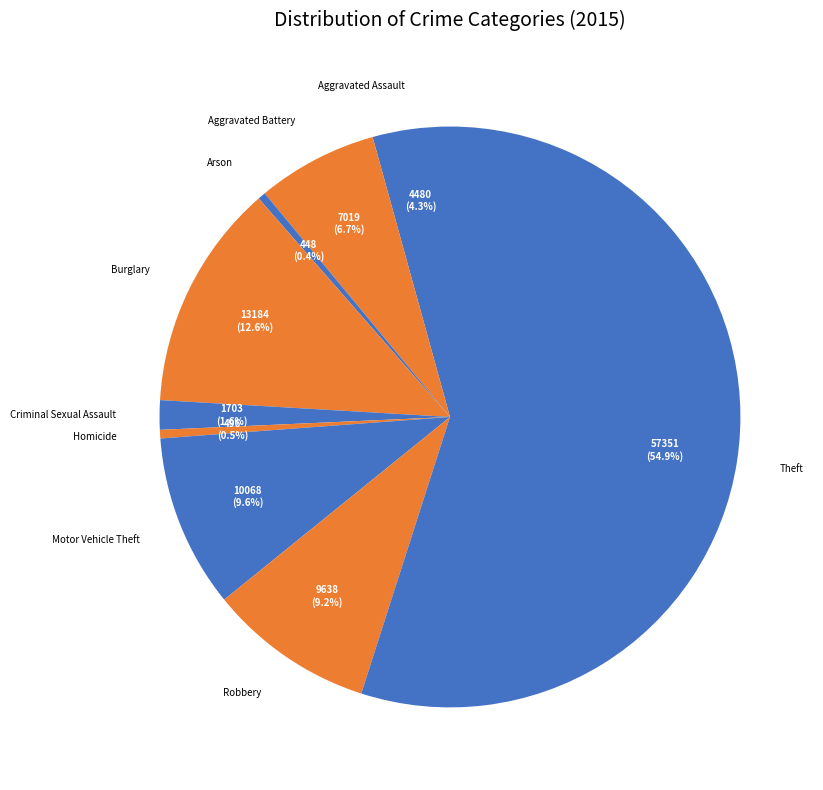

How many segments does this pie chart have?

9